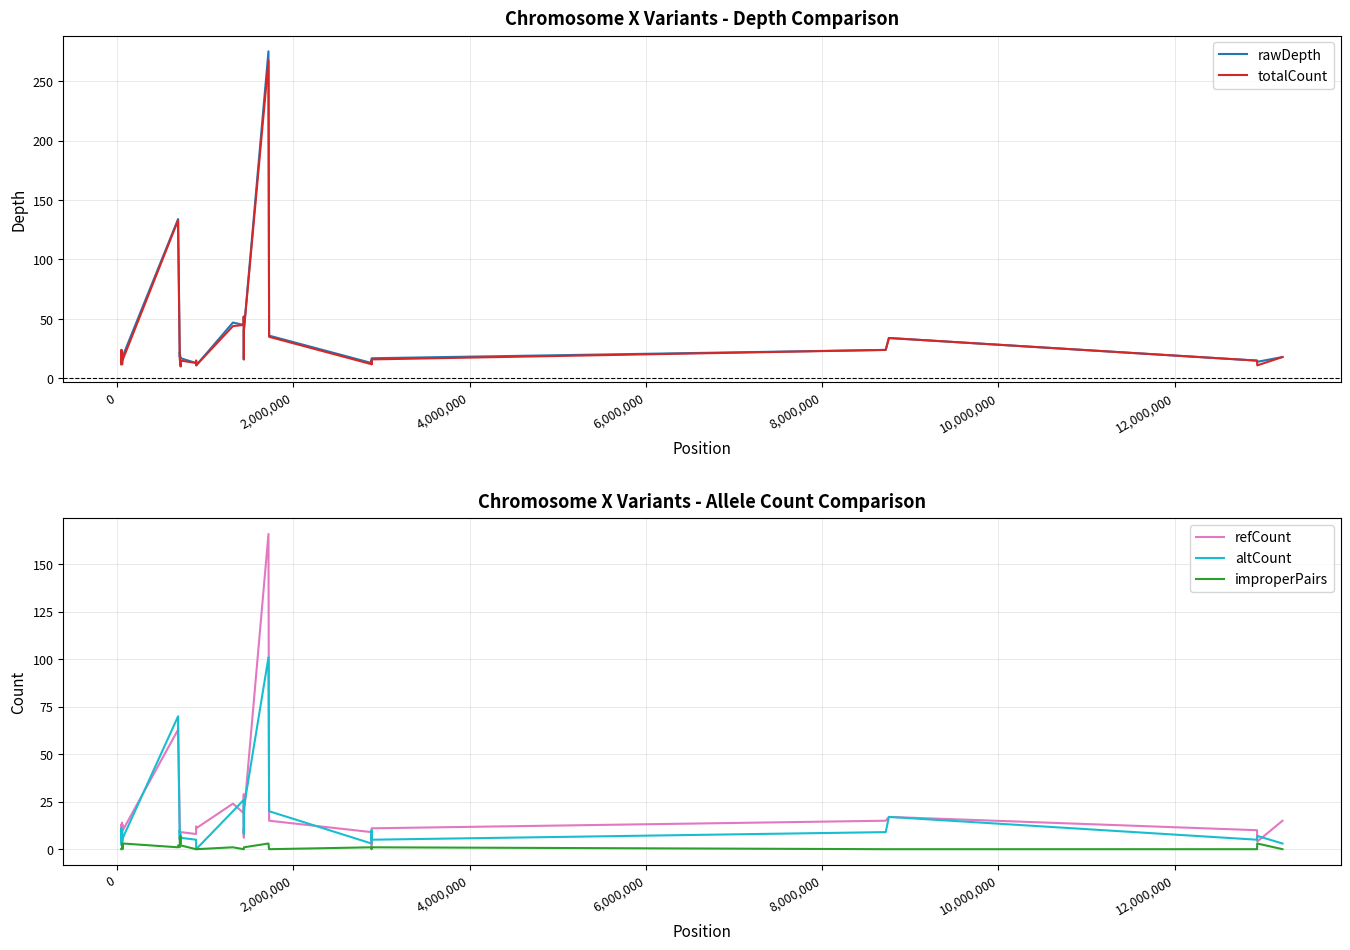

What is the minimum value for rawDepth?

11